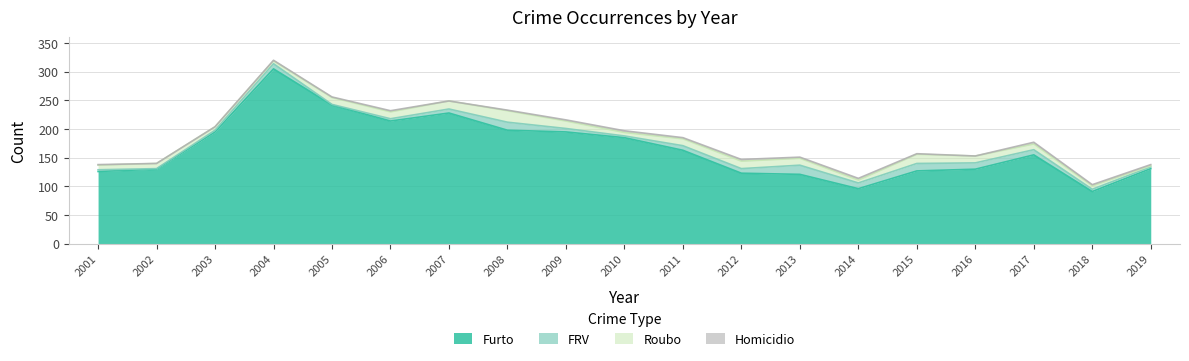

What is the sum of the Roubo values at 2005 and 2004?

17